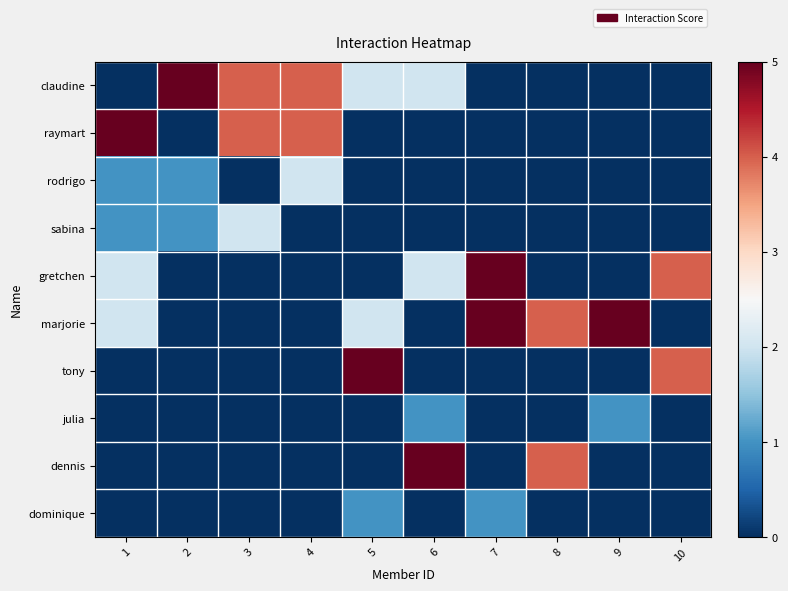

How many data points does each series have?

10